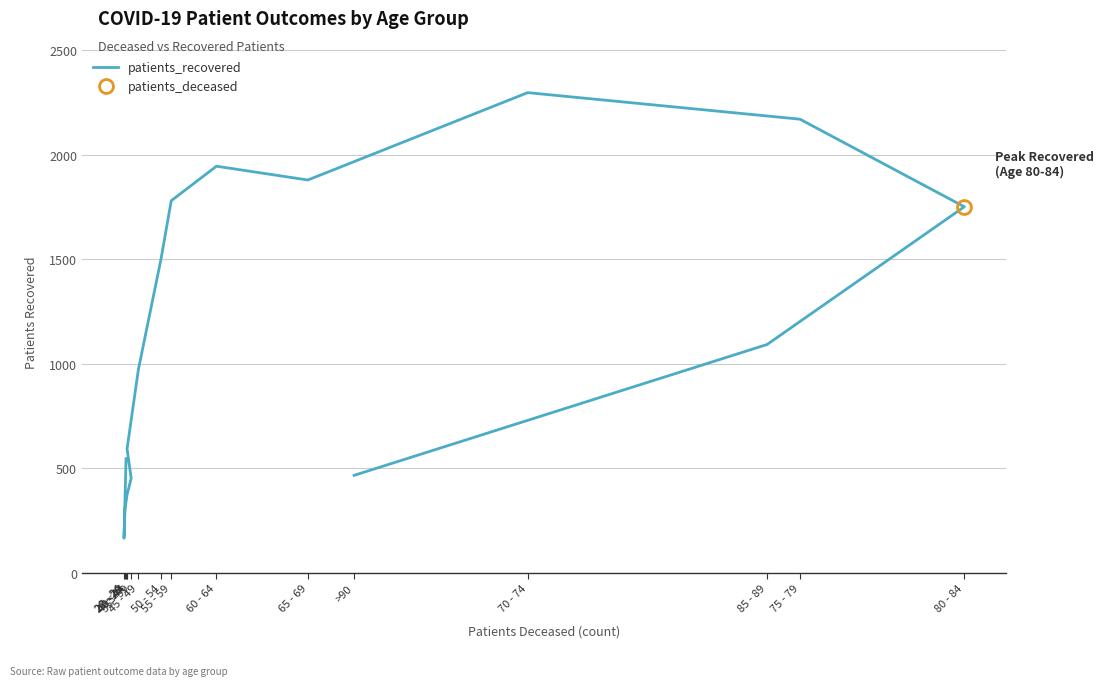

List the labels in order of value, smallest first.

20 - 24, 25 - 29, 40 - 44, 35 - 39, >90, <20, 40 - 44, 45 - 49, 85 - 89, 50 - 54, 80 - 84, 55 - 59, 65 - 69, 60 - 64, 75 - 79, 70 - 74